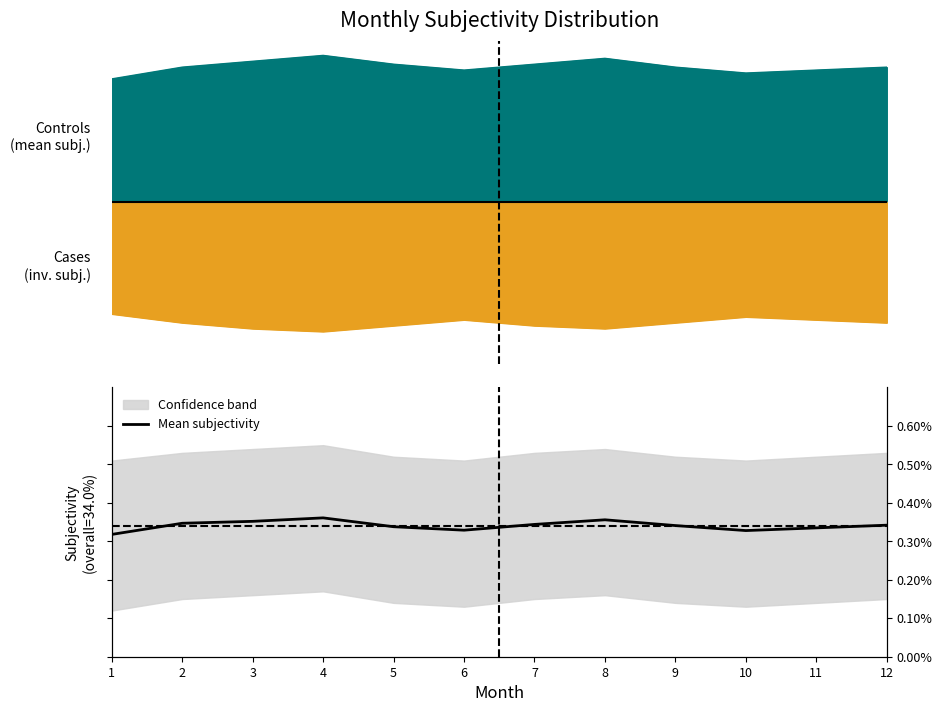

How many categories are shown in the chart?

12